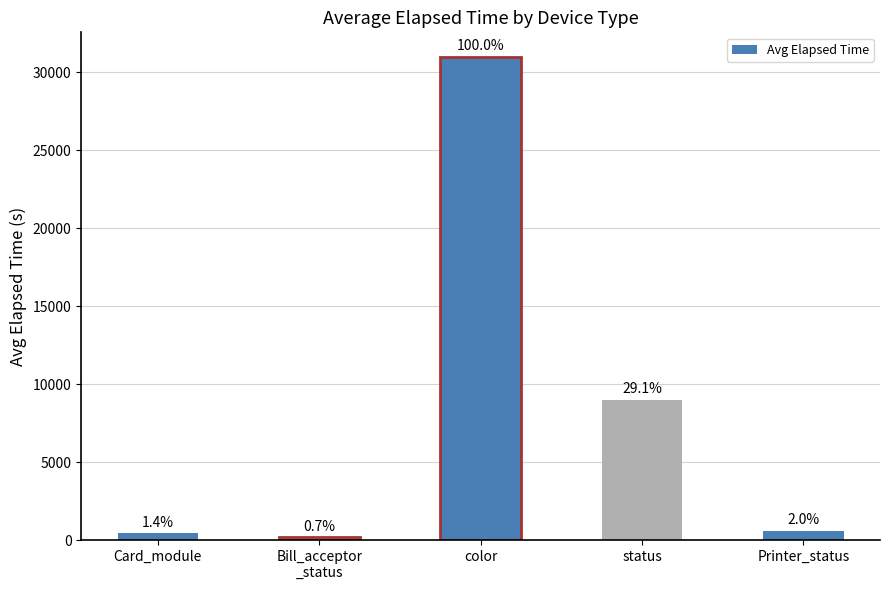

What is the label of the 1st bar from the right?

Printer_status